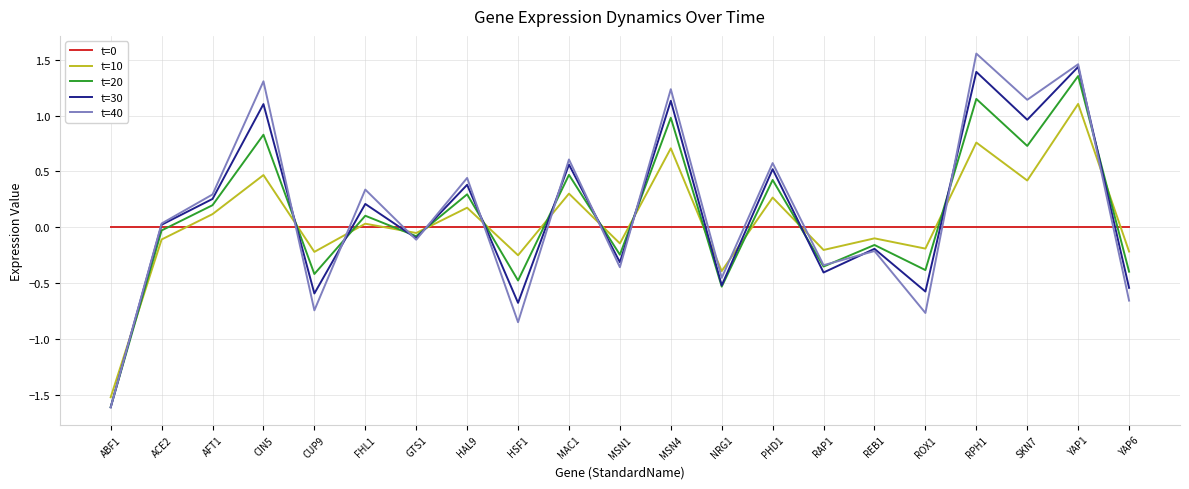

Is the value of t=20 at REB1 greater than the value of t=40 at HAL9?

No